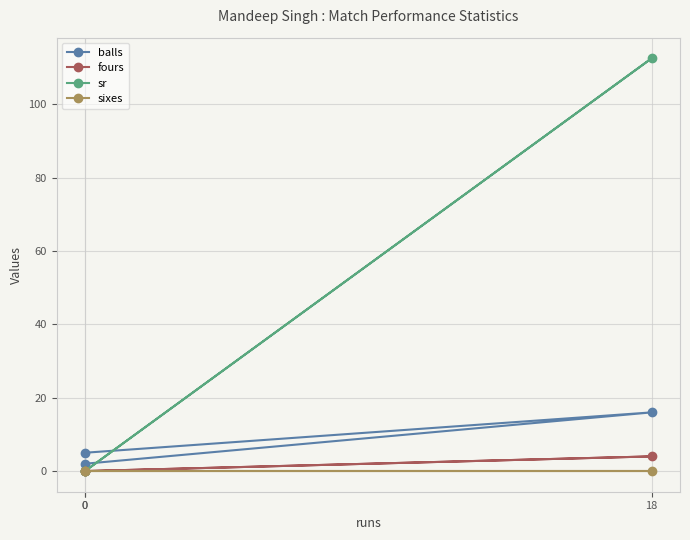

Which series has the largest total across all categories?

sr